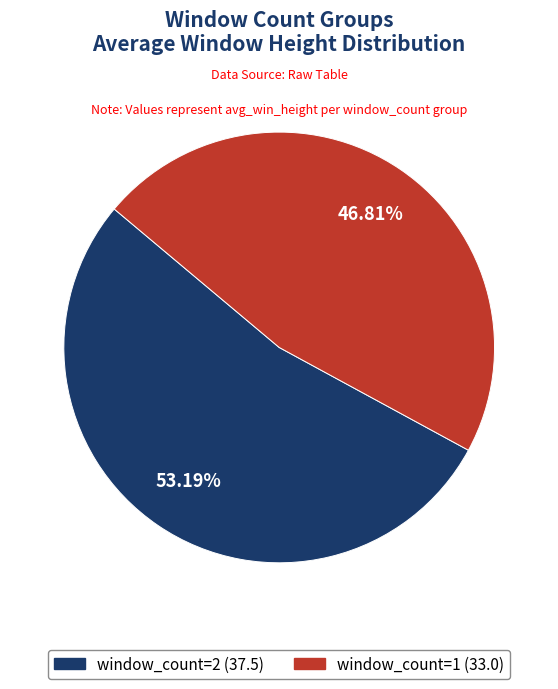

Which category has the smallest portion of the pie?

window_count=1